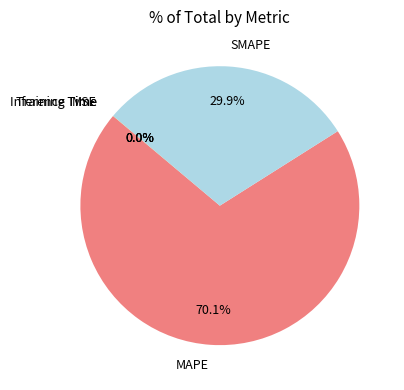

To the nearest percent, what is the average slice percentage?

20%